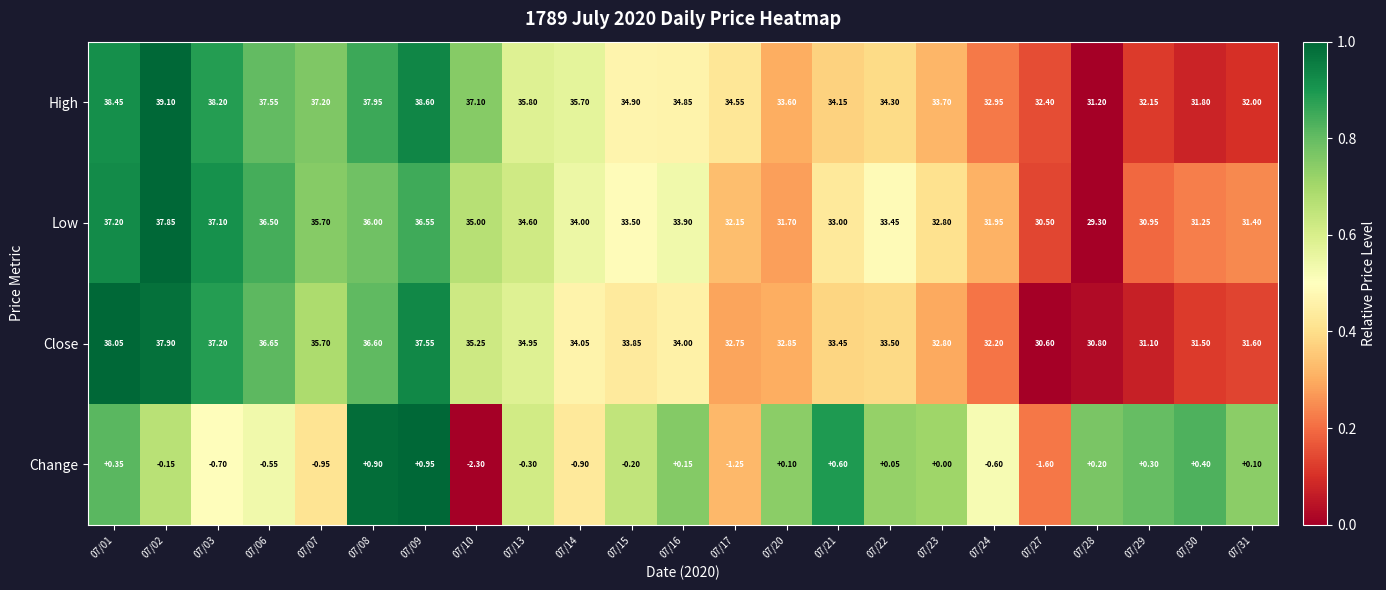

Which series has the largest range (max minus min)?

Low